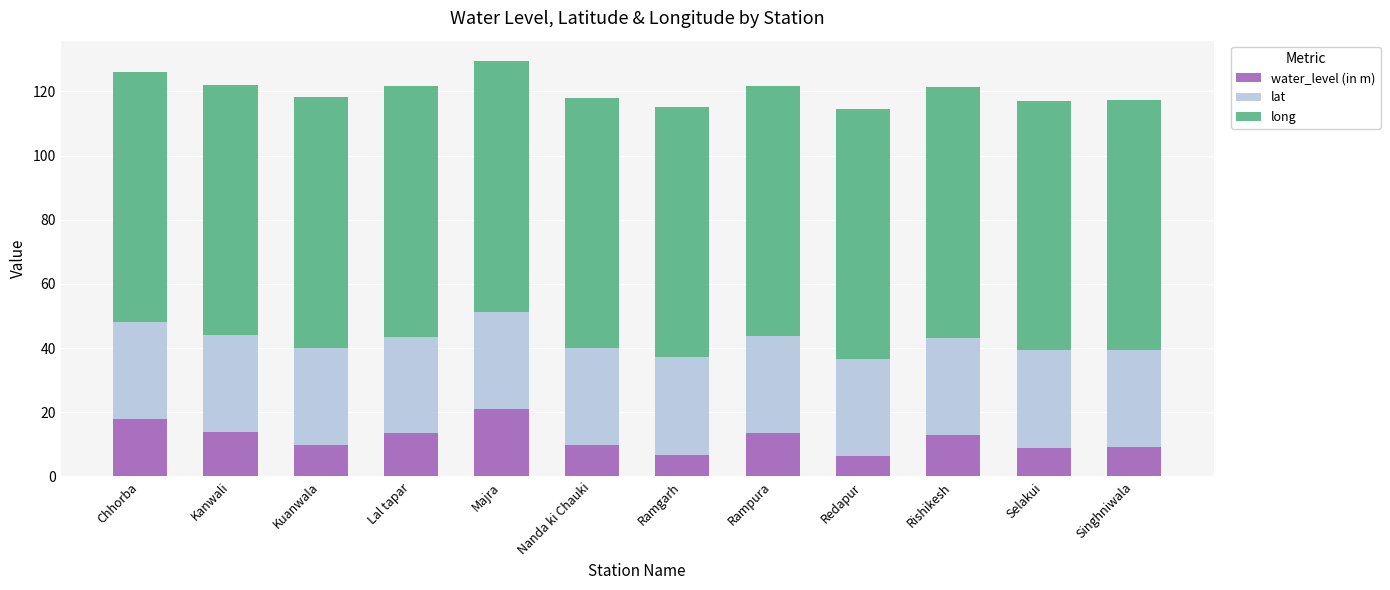

What is the difference between the maximum and minimum values in the water_level (in m) series?

14.8